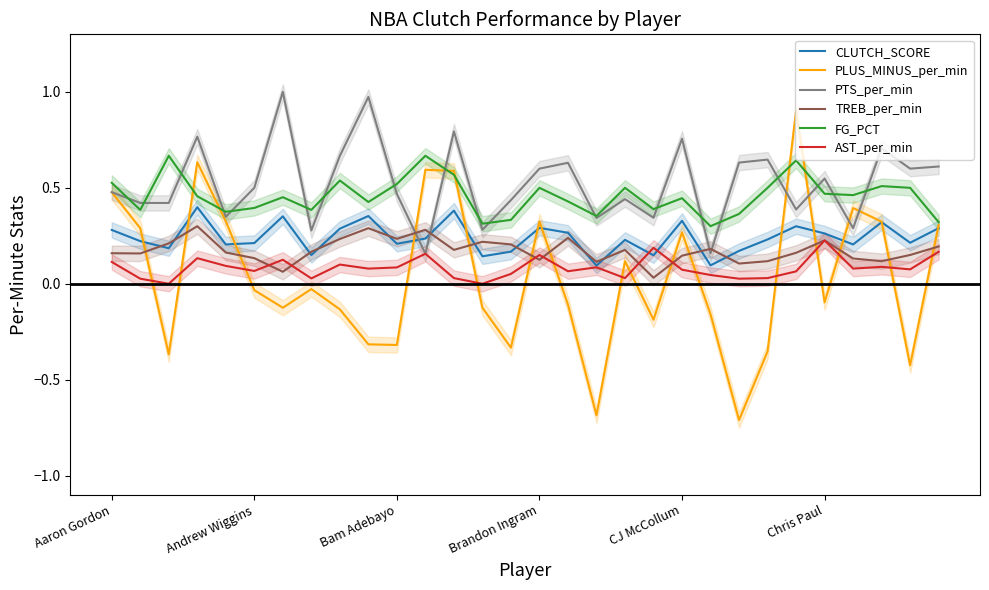

True or false: FG_PCT and TREB_per_min cross at least once.

False